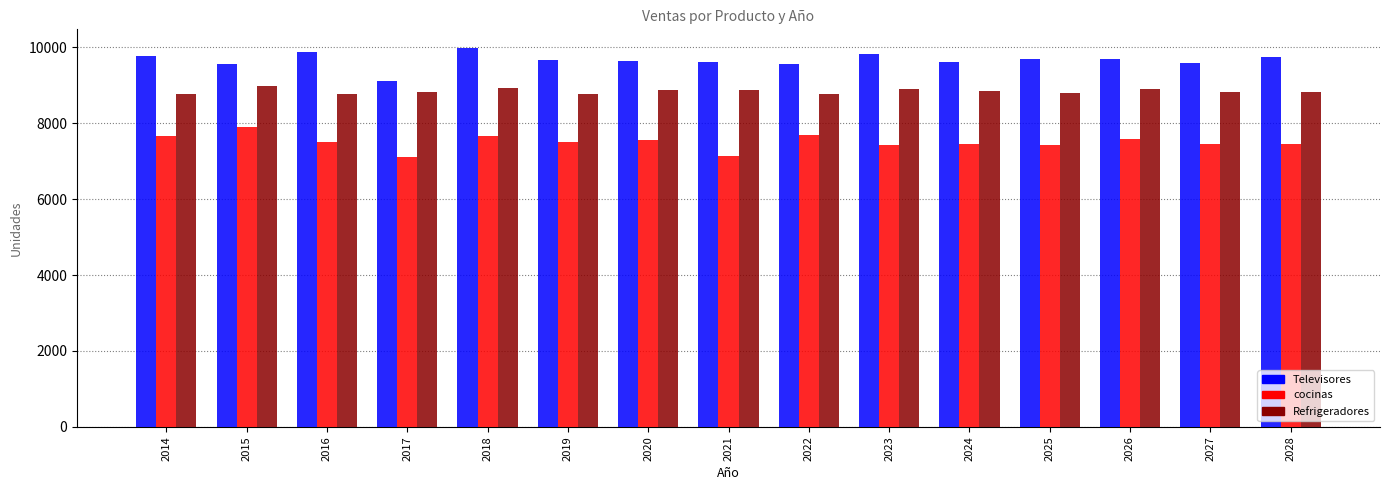

What is the value of the cocinas bar at the 10th from the left?

7430.6